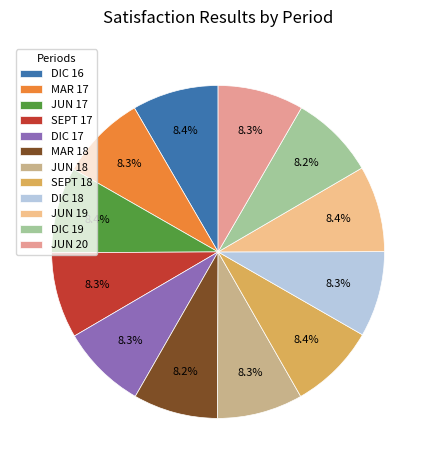

The MAR 17 slice represents 8% of the pie. True or false?

True